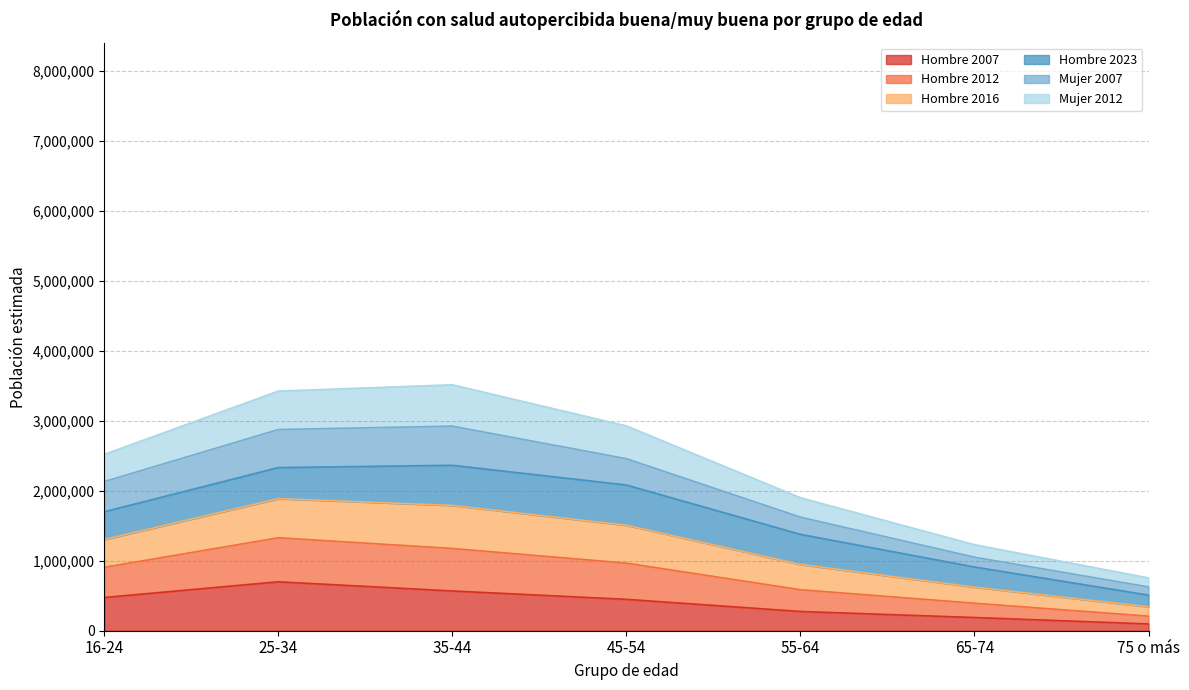

What is the highest value of the Hombre 2007 series?

699103